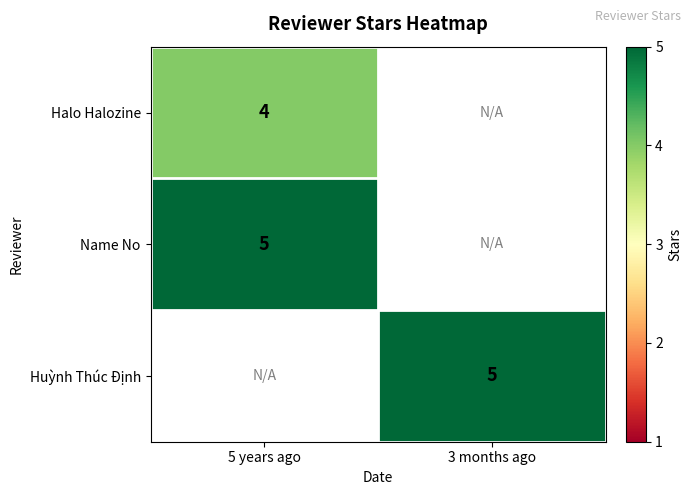

What is the greatest value displayed?

5.0